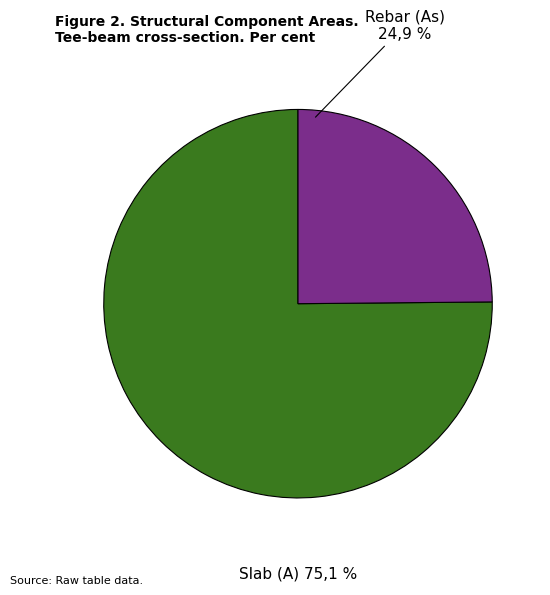

What percentage is NOT represented by Rebar (As)?

75.1%